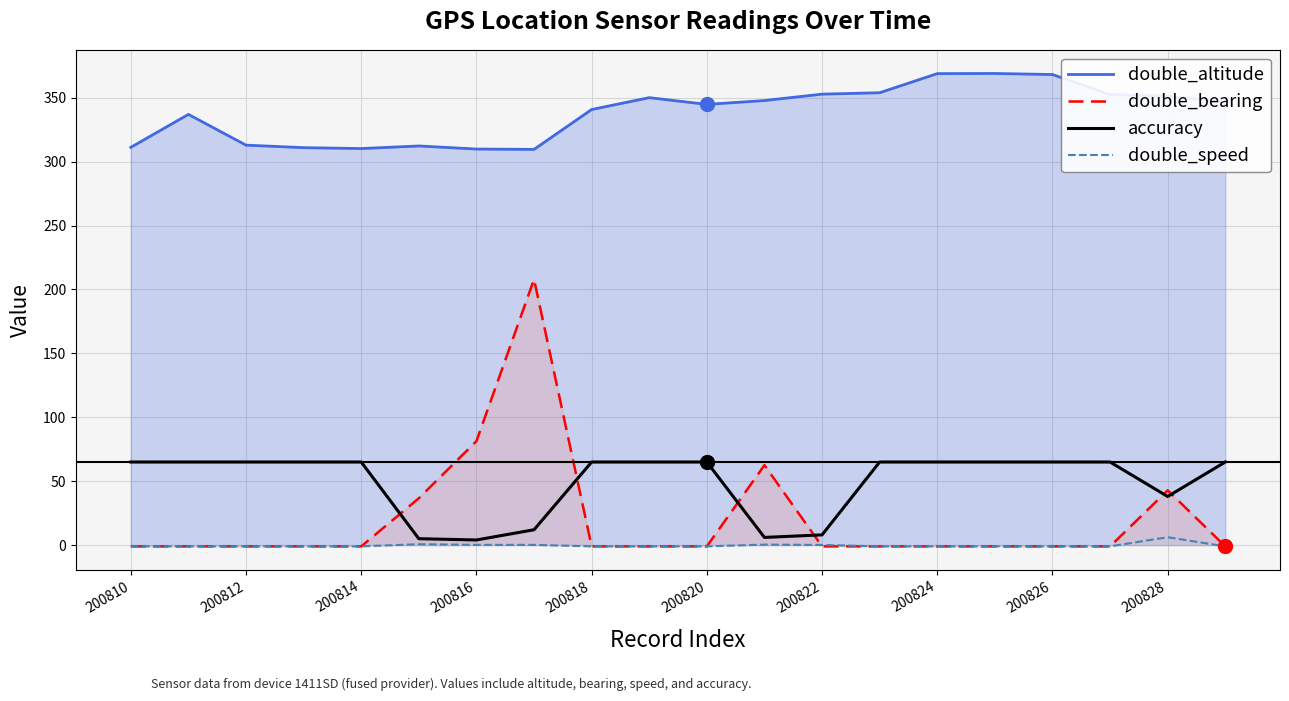

How many lines are shown in the chart?

4